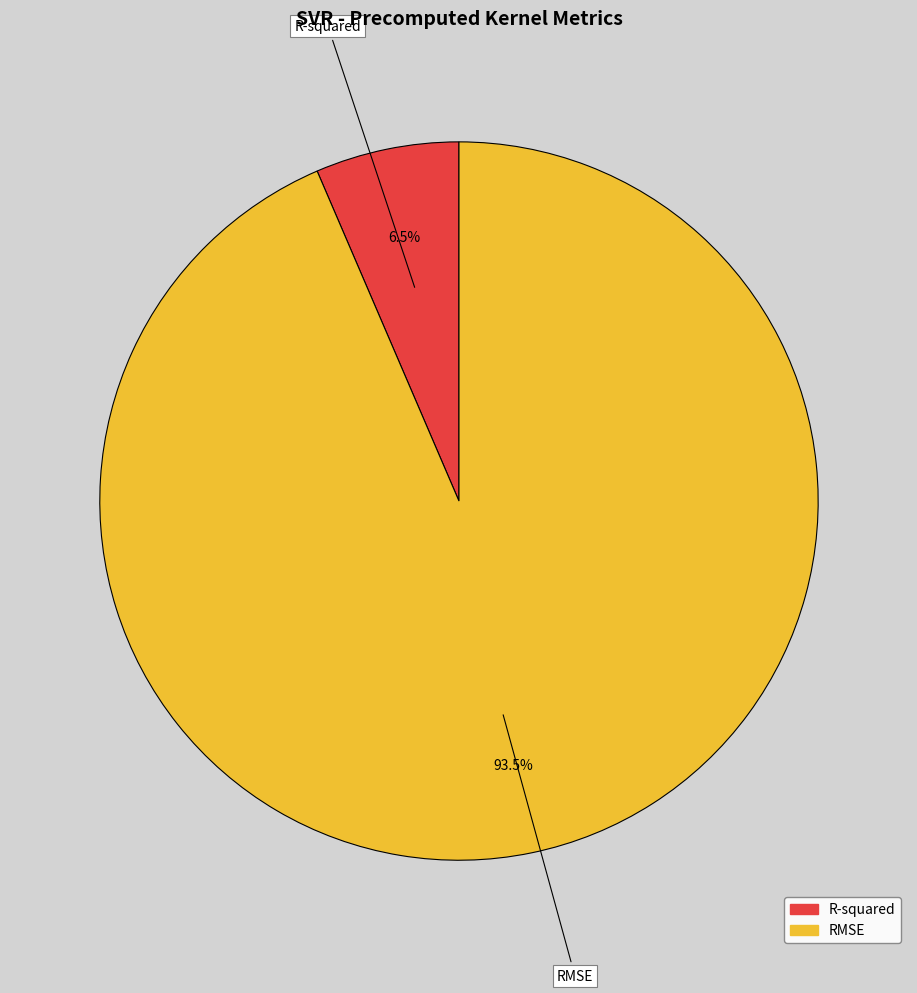

Combined, do RMSE and R-squared account for over 50%?

Yes